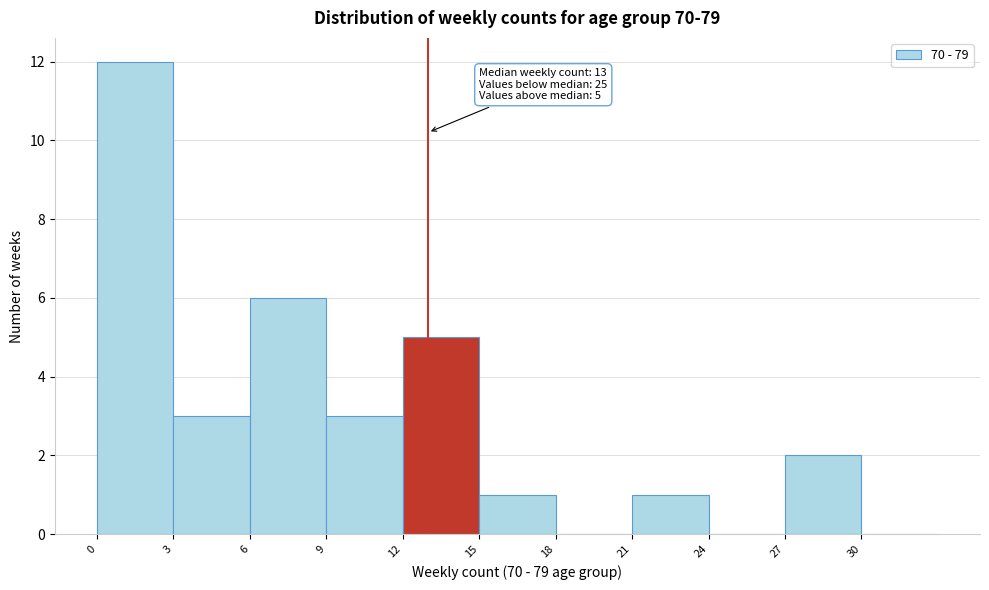

Which range on the x-axis has the tallest bar?

0 to 3